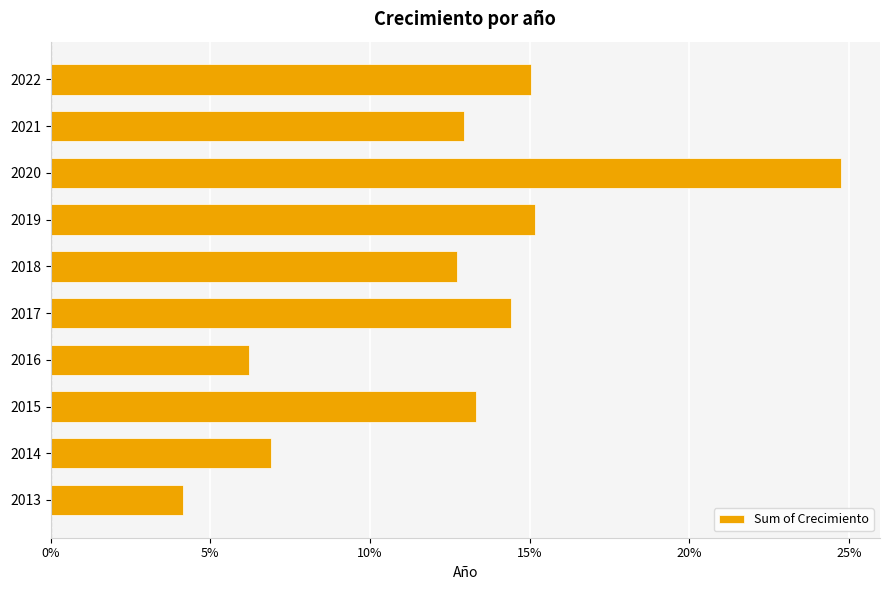

How many bars are there in total?

10